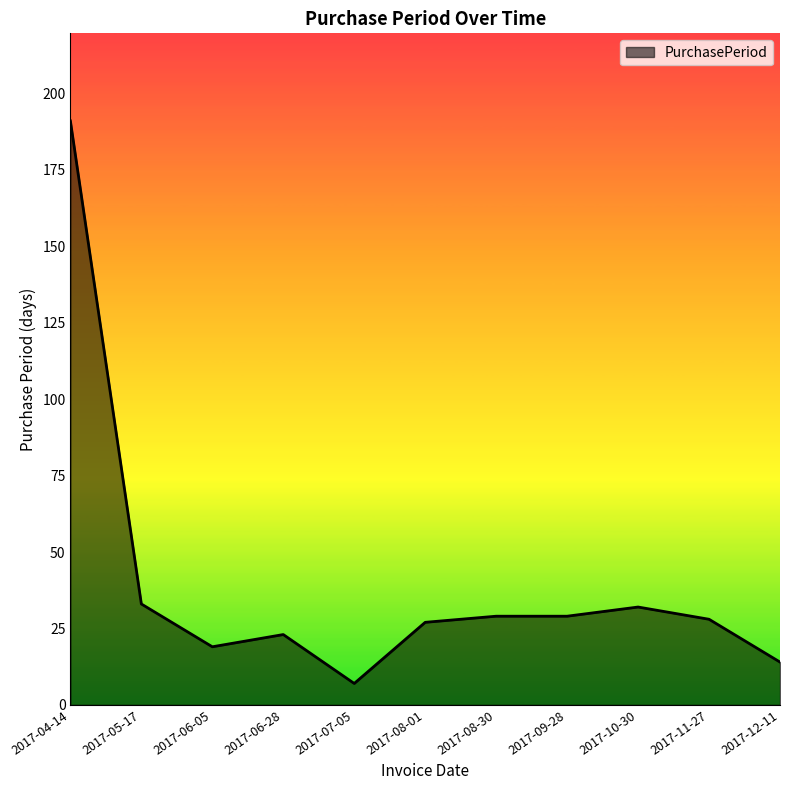

The chart shows a value of 32 at 2017-10-30. True or false?

True